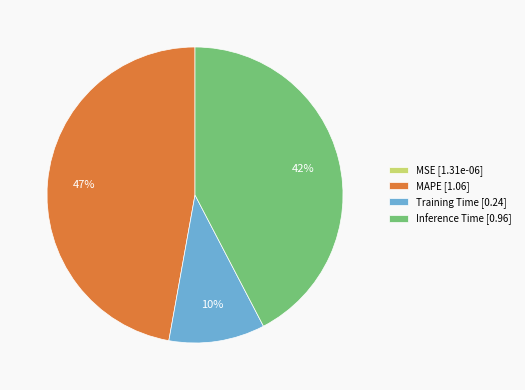

What is the ratio of the value at Inference Time [0.96] to the value at MAPE [1.06]?

0.9